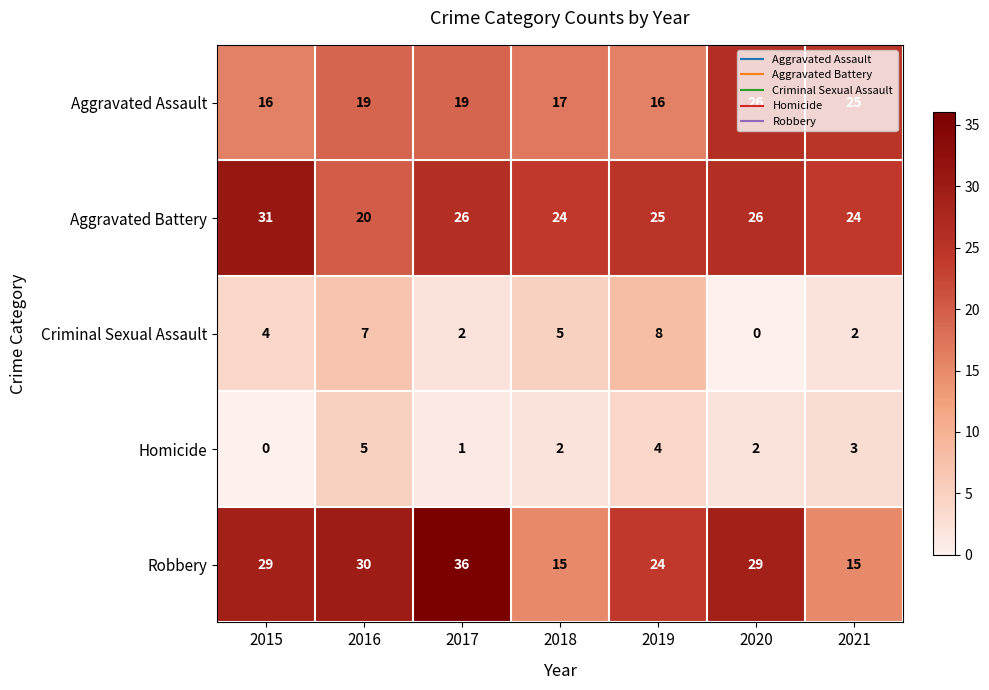

How many positive values does the Criminal Sexual Assault series have?

6